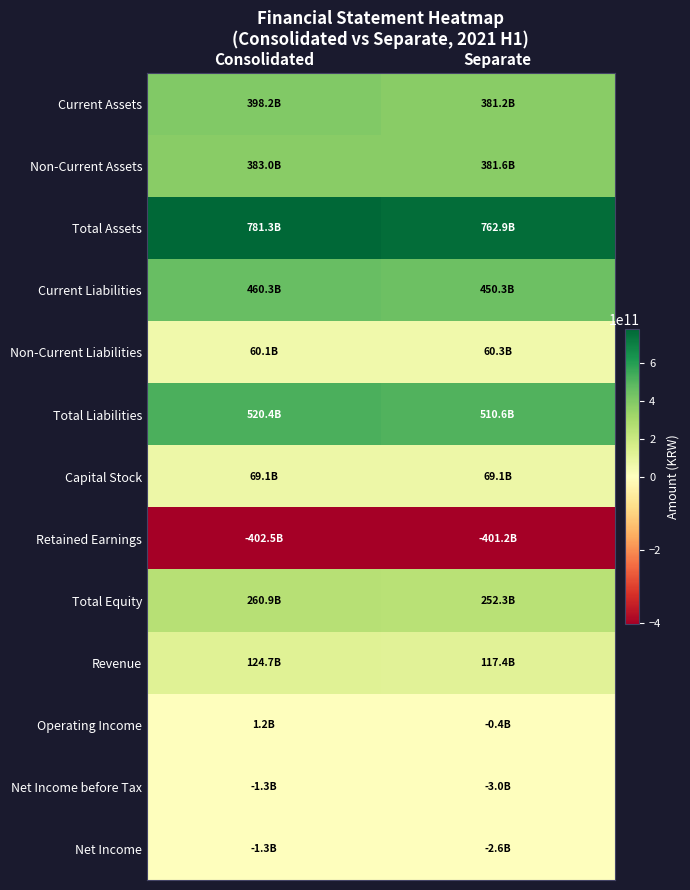

What is the smallest value displayed?

-402459000000